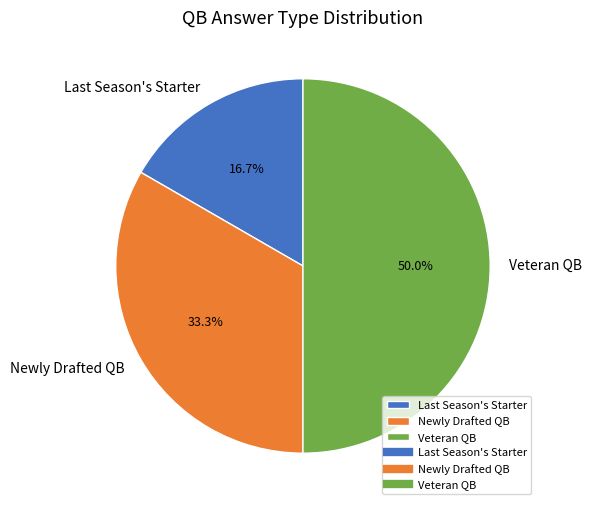

To the nearest percent, what portion does Veteran QB represent?

50%